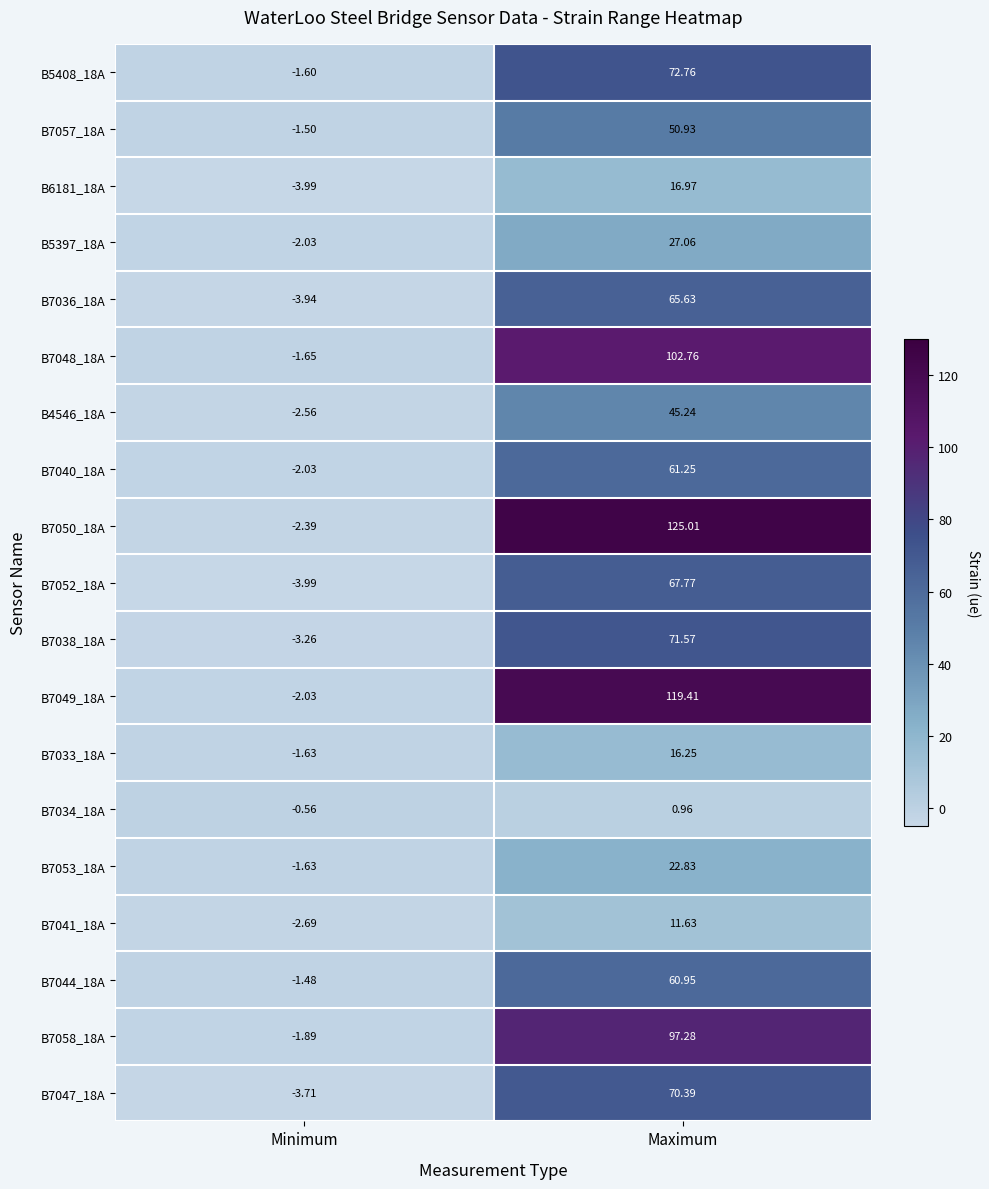

List the labels in order of B7047_18A value, smallest first.

Minimum, Maximum